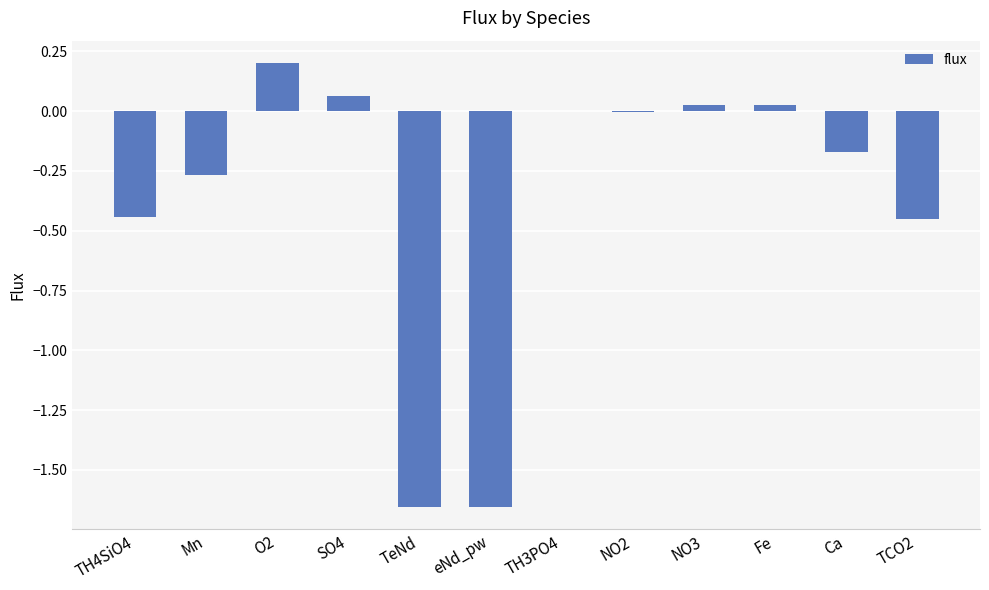

Between eNd_pw and Ca, which is larger?

Ca